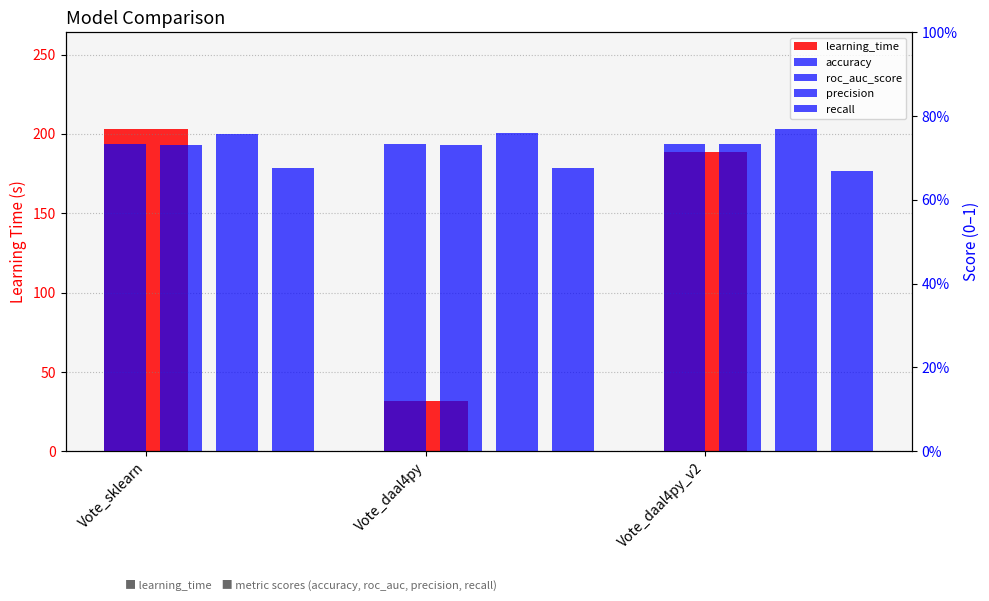

Which series has the widest spread of values?

learning_time